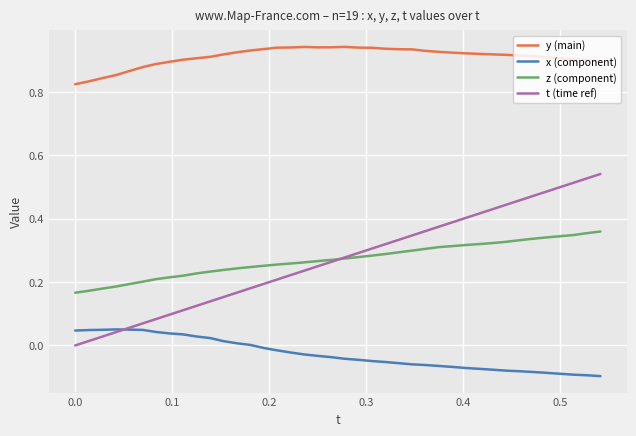

Which series has the widest spread of values?

t (time ref)